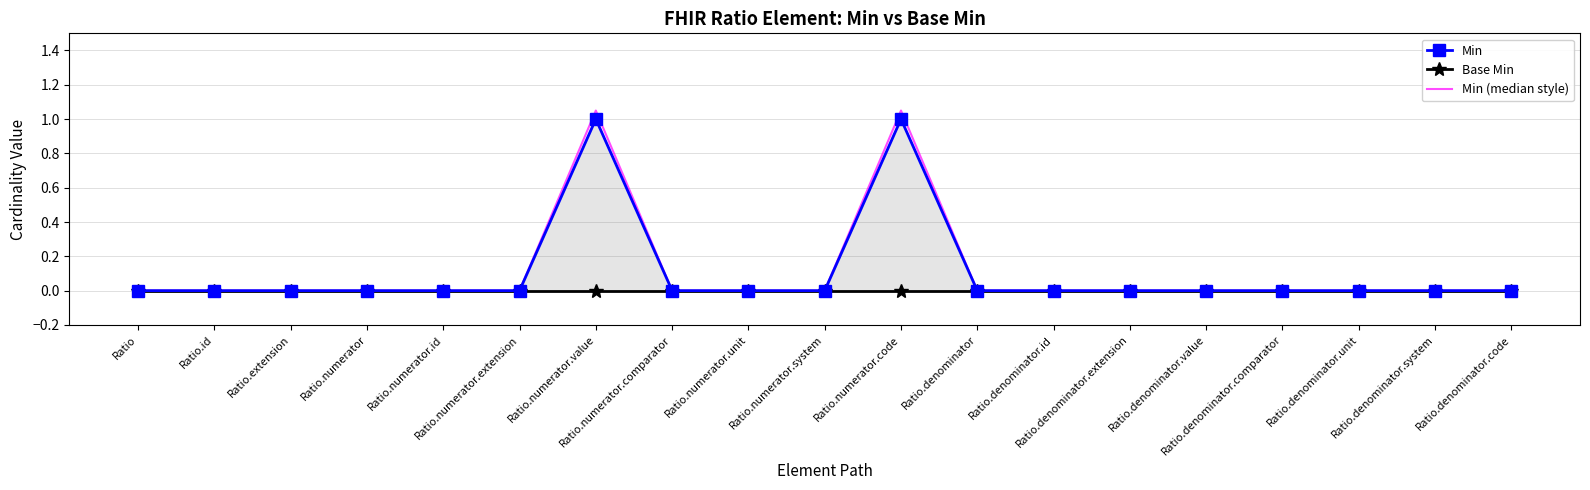

At how many categories does at least one series exceed 0?

2